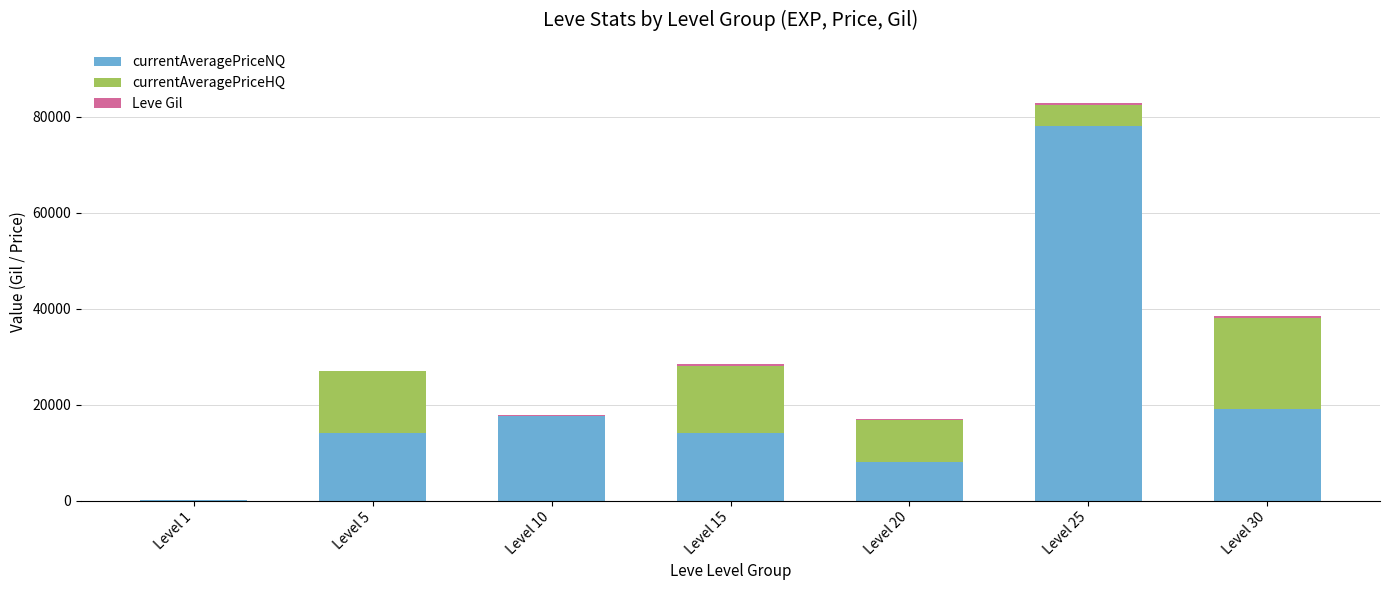

Which series has the largest range (max minus min)?

currentAveragePriceNQ